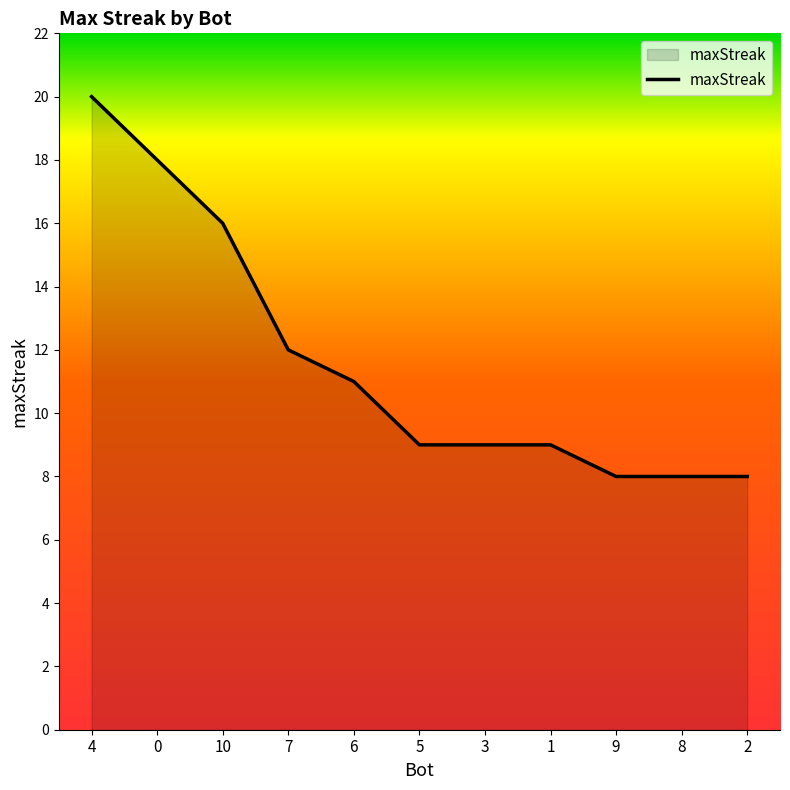

What is the difference between the values at 7 and 1?

3